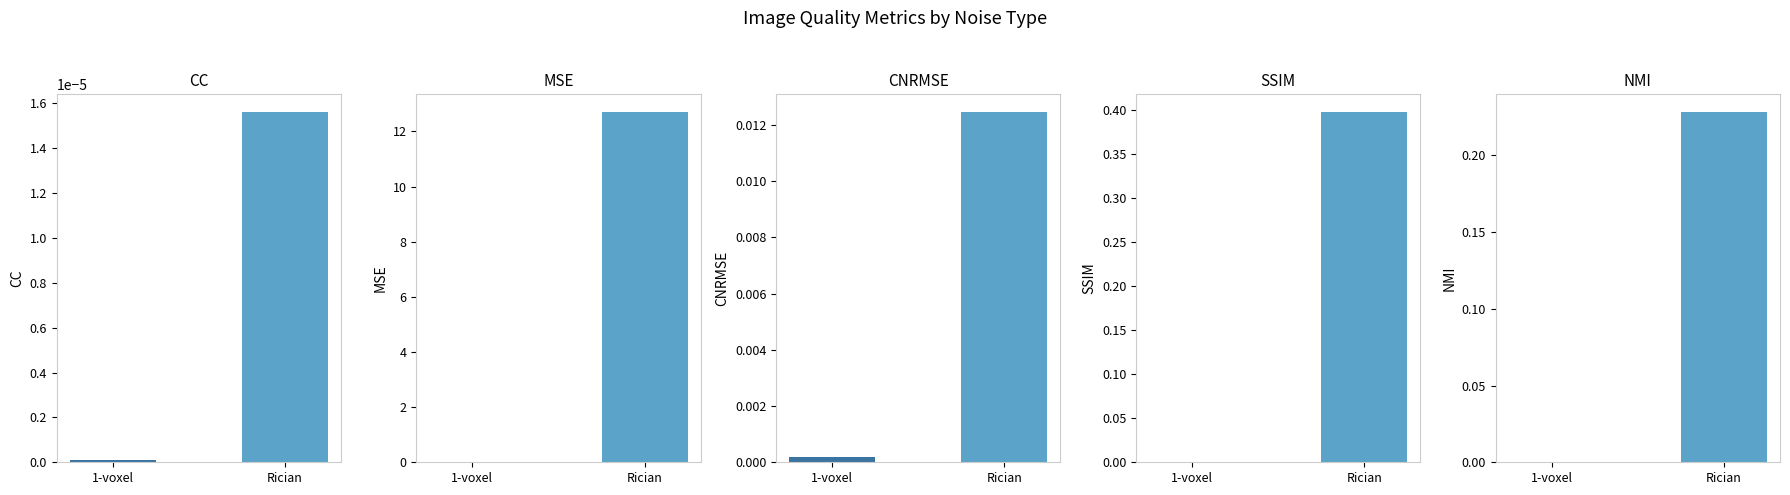

What is the label of the 5th bar from the right?

CC